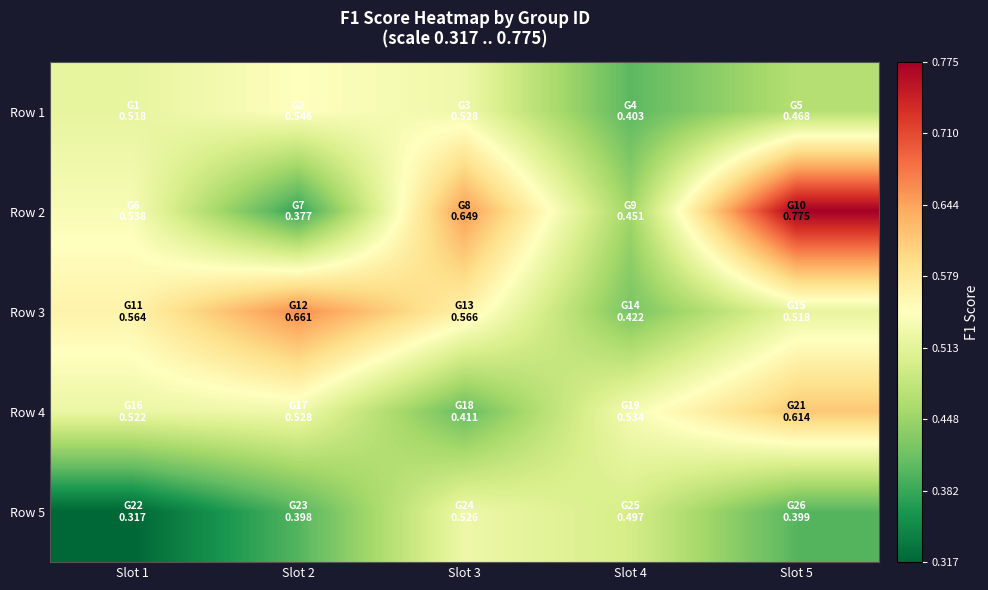

Count the number of data series in this chart.

5